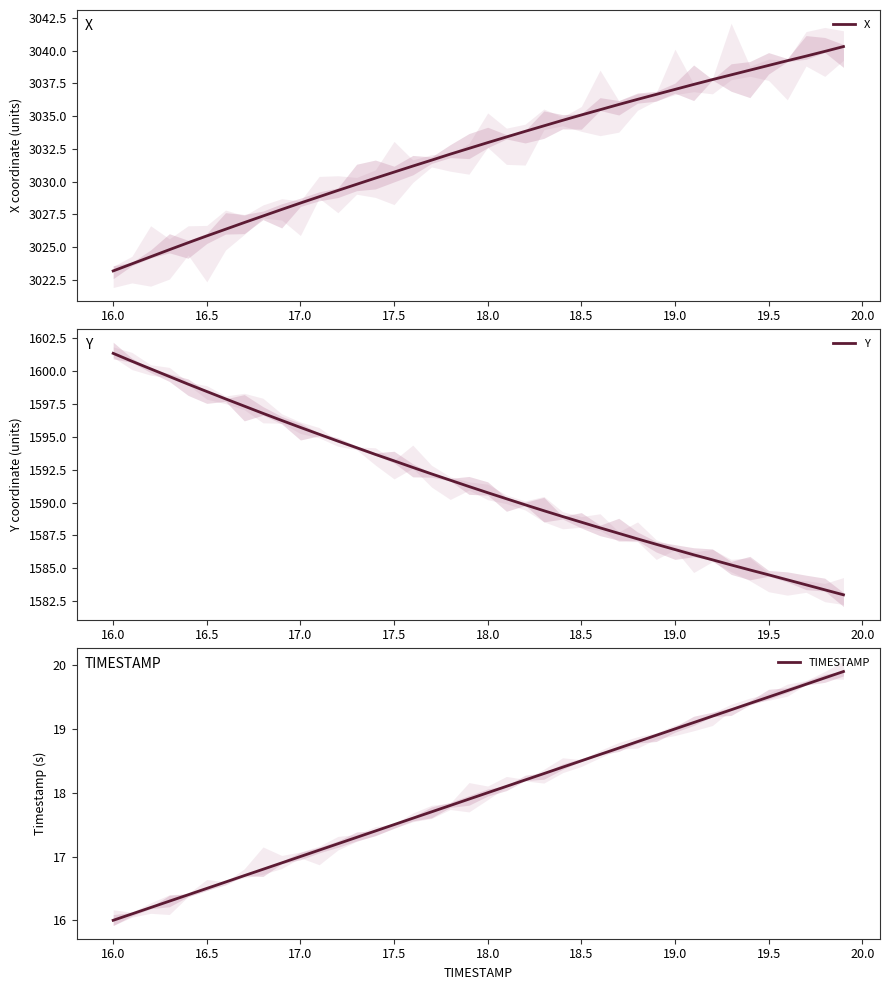

The value of X at 19.5 is 3038.9. True or false?

True